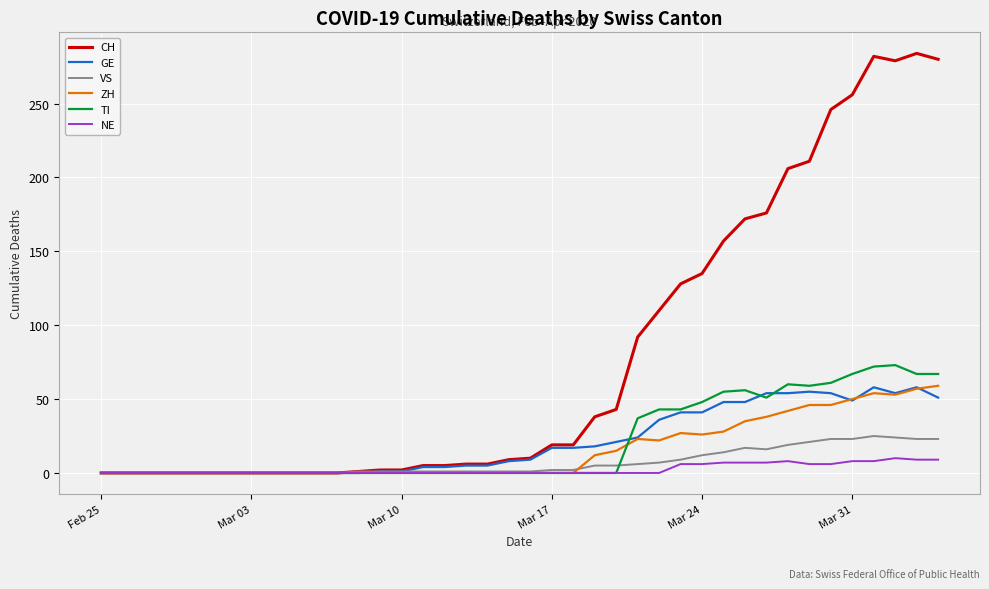

At how many categories does at least one series exceed 35?

17